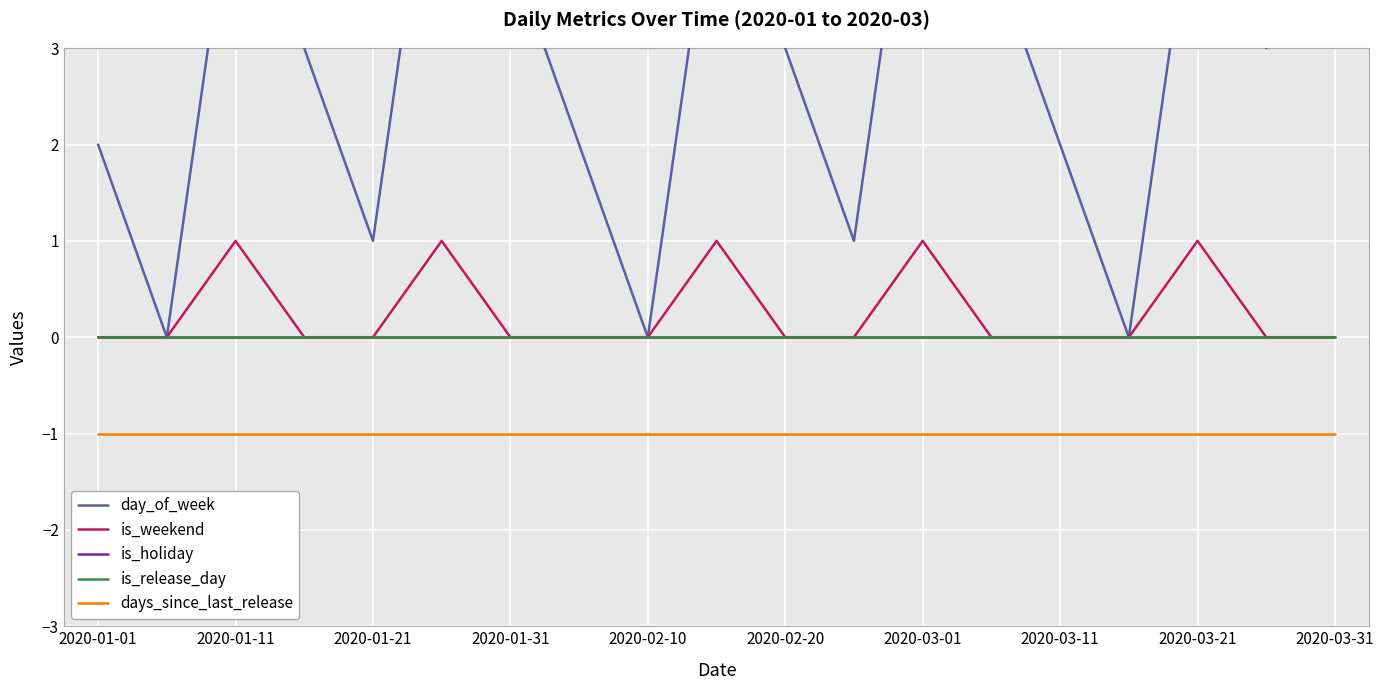

The value of days_since_last_release at 2020-03-01 is -1. True or false?

True